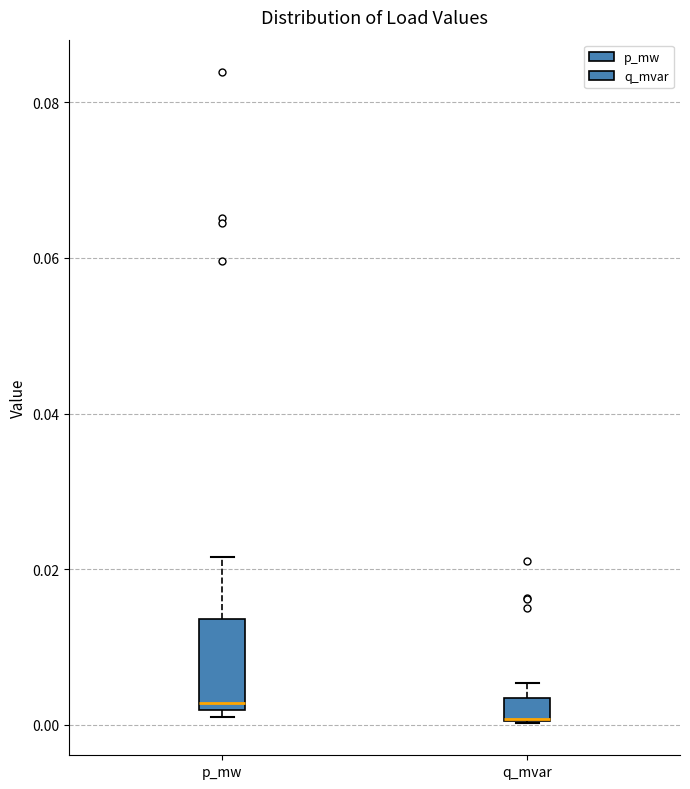

Where is the lower edge of the box for q_mvar on the y-axis? The values are not printed on the chart, so give them approximately, as read against the axis.

0.000